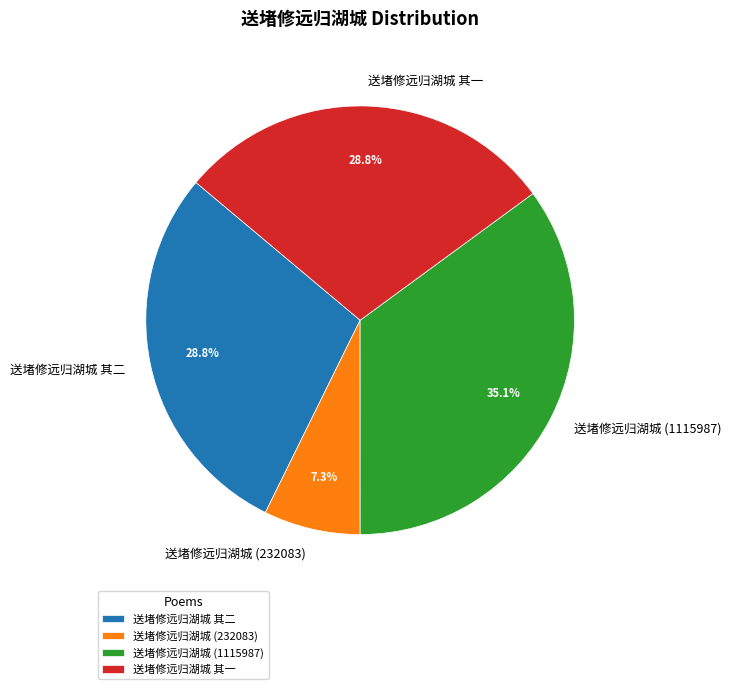

Is 送堵修远归湖城 (1115987) the majority of the pie?

No